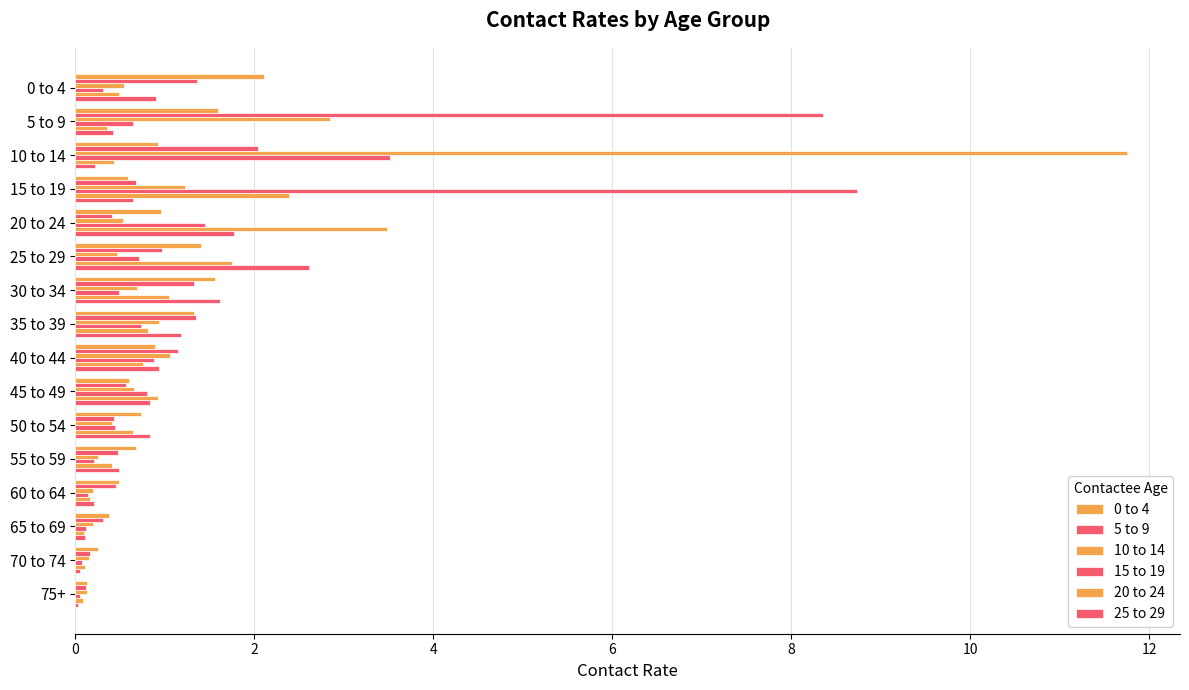

How many distinct data groups are displayed?

6